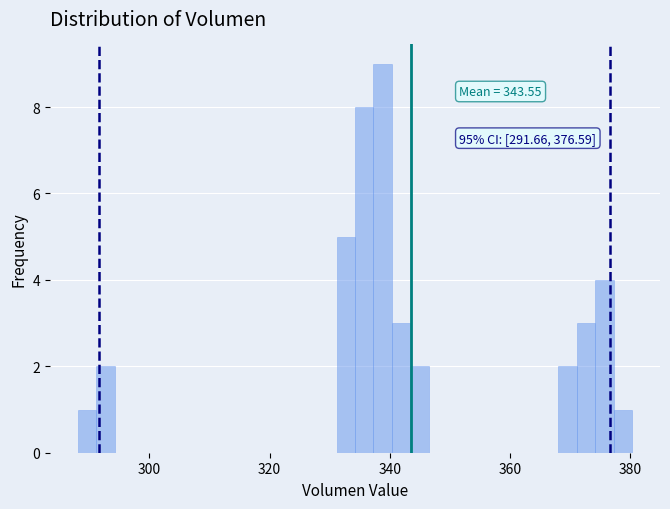

Around what value on the x-axis is the tallest bar? Give the approximate position of its centre, as read against the axis.

338